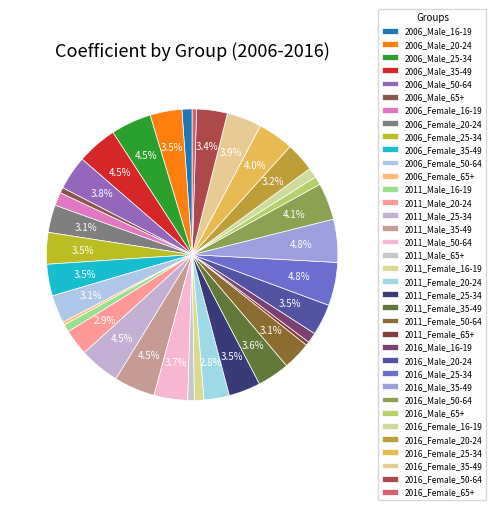

Is it true that 2006_Female_25-34 is 4% of the pie?

True